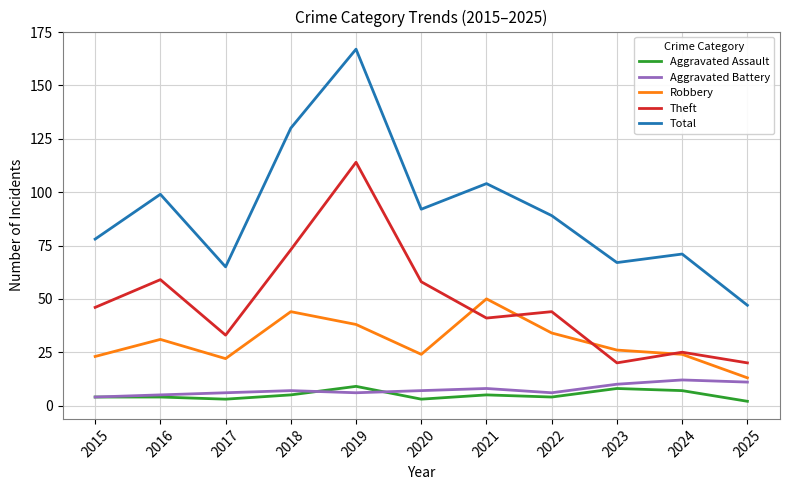

Reading left to right, what are all the values shown in this chart?

Aggravated Assault: 2015=4	2016=4	2017=3	2018=5	2019=9	2020=3	2021=5	2022=4	2023=8	2024=7	2025=2
Aggravated Battery: 2015=4	2016=5	2017=6	2018=7	2019=6	2020=7	2021=8	2022=6	2023=10	2024=12	2025=11
Robbery: 2015=23	2016=31	2017=22	2018=44	2019=38	2020=24	2021=50	2022=34	2023=26	2024=24	2025=13
Theft: 2015=46	2016=59	2017=33	2018=73	2019=114	2020=58	2021=41	2022=44	2023=20	2024=25	2025=20
Total: 2015=78	2016=99	2017=65	2018=130	2019=167	2020=92	2021=104	2022=89	2023=67	2024=71	2025=47